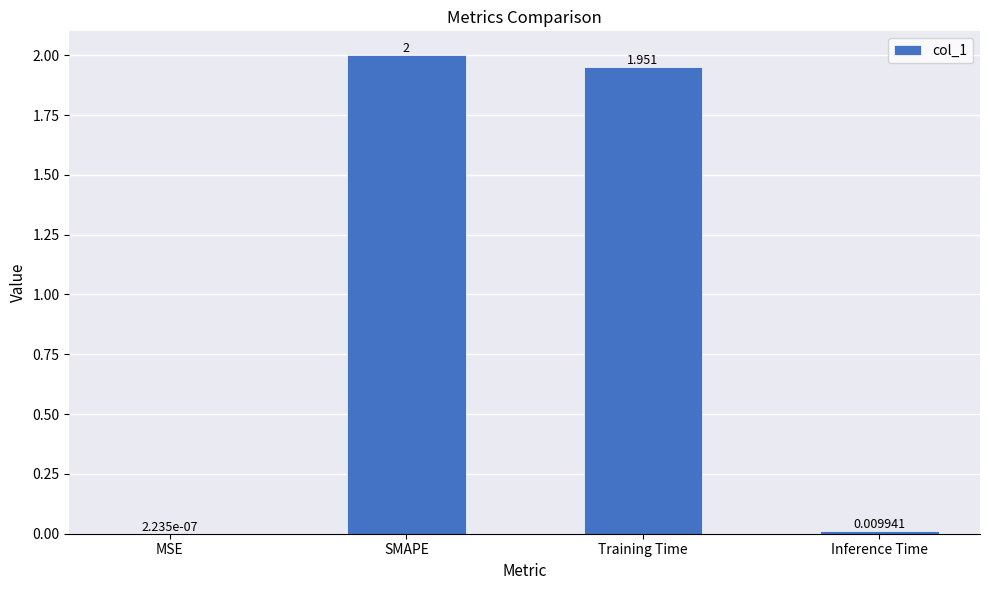

Read the value at Training Time.

2.0